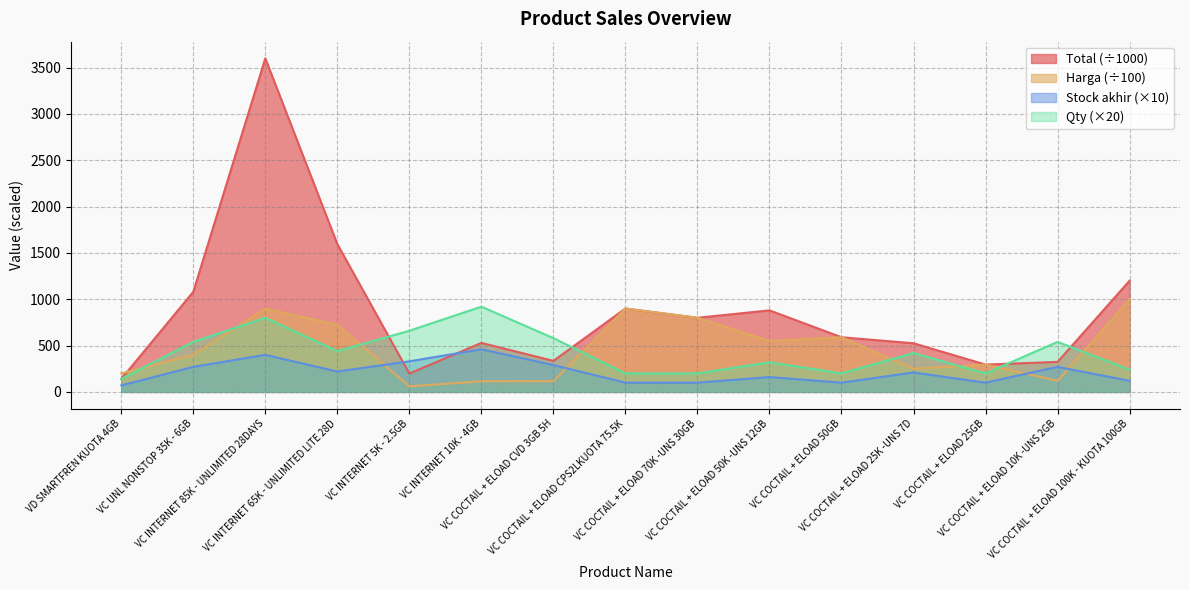

How many series are shown in this chart?

4